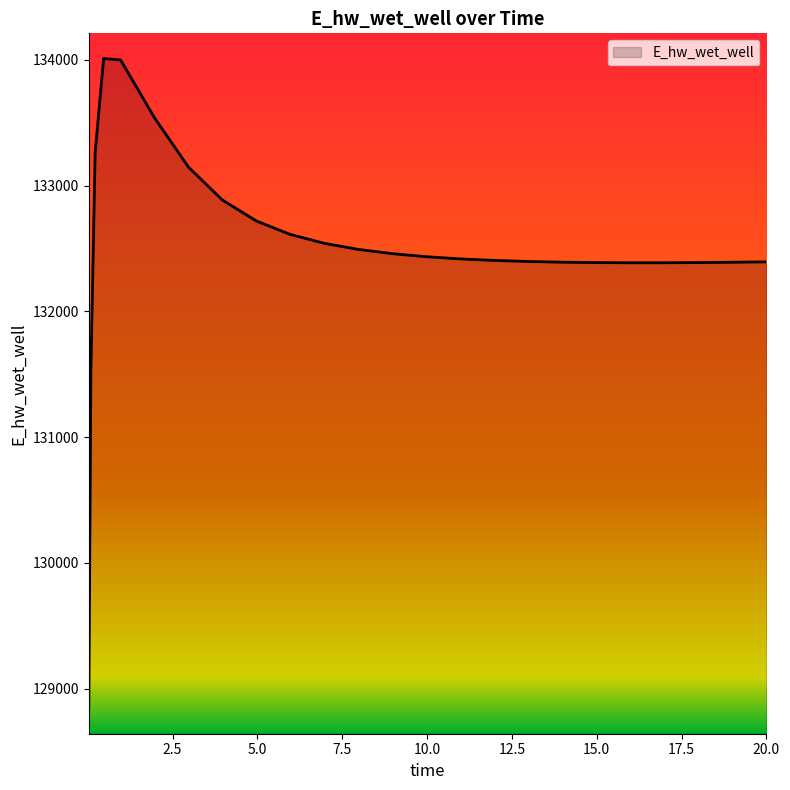

What is the minimum value shown in the chart?

128840.9